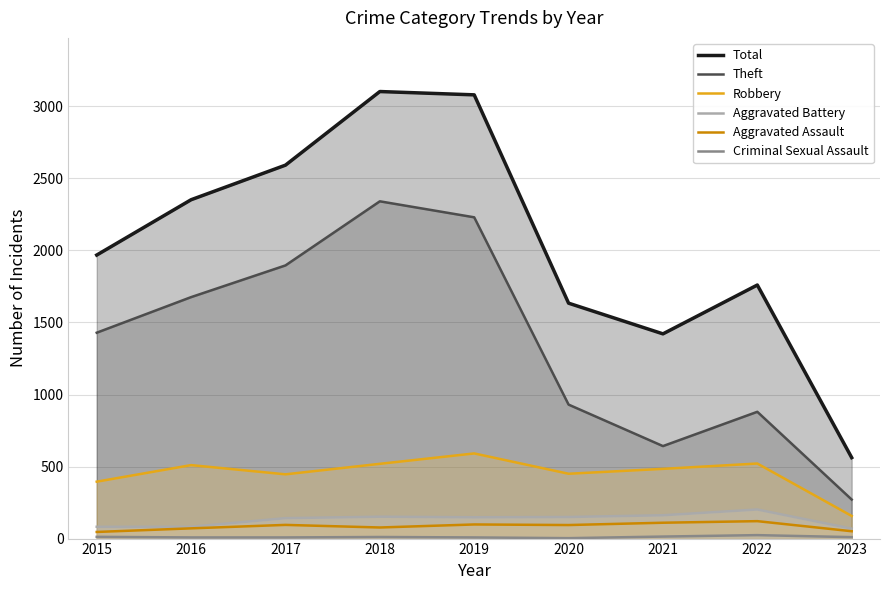

At which label is Theft closest to 1306?

2015